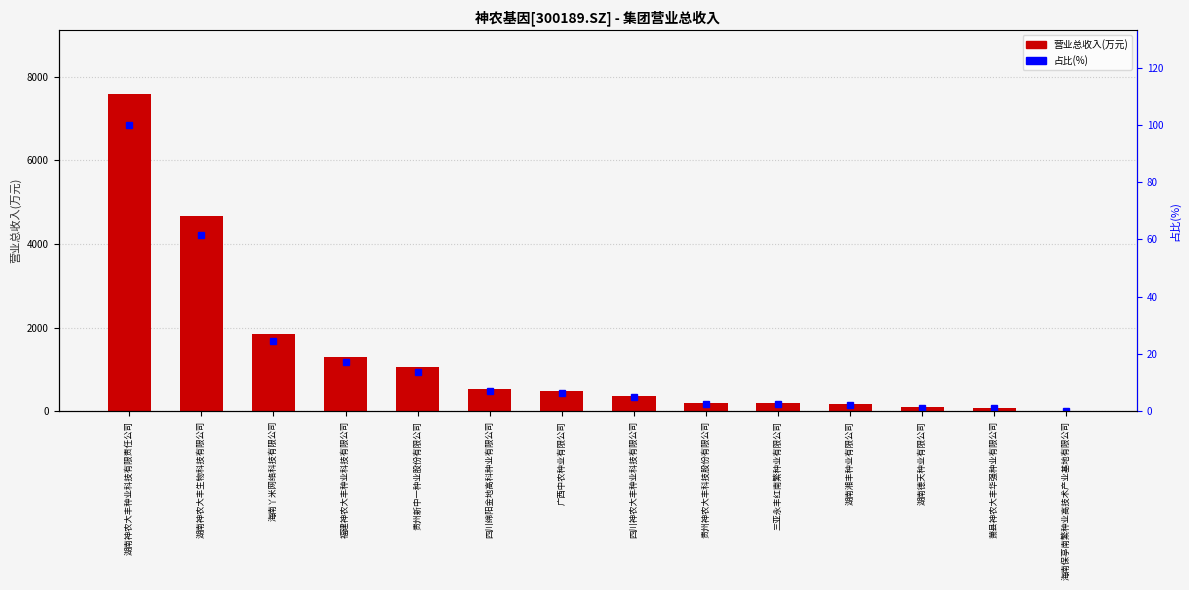

Which label corresponds to the largest value in the chart?

湖南神农大丰种业科技有限责任公司